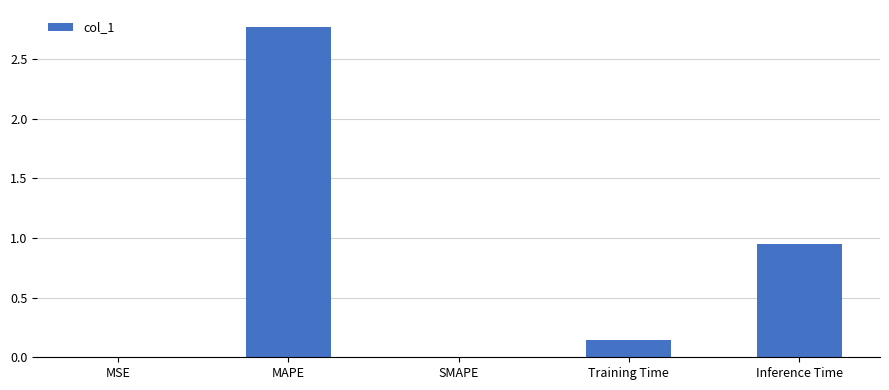

True or false: the data shows 0.0 at SMAPE.

True